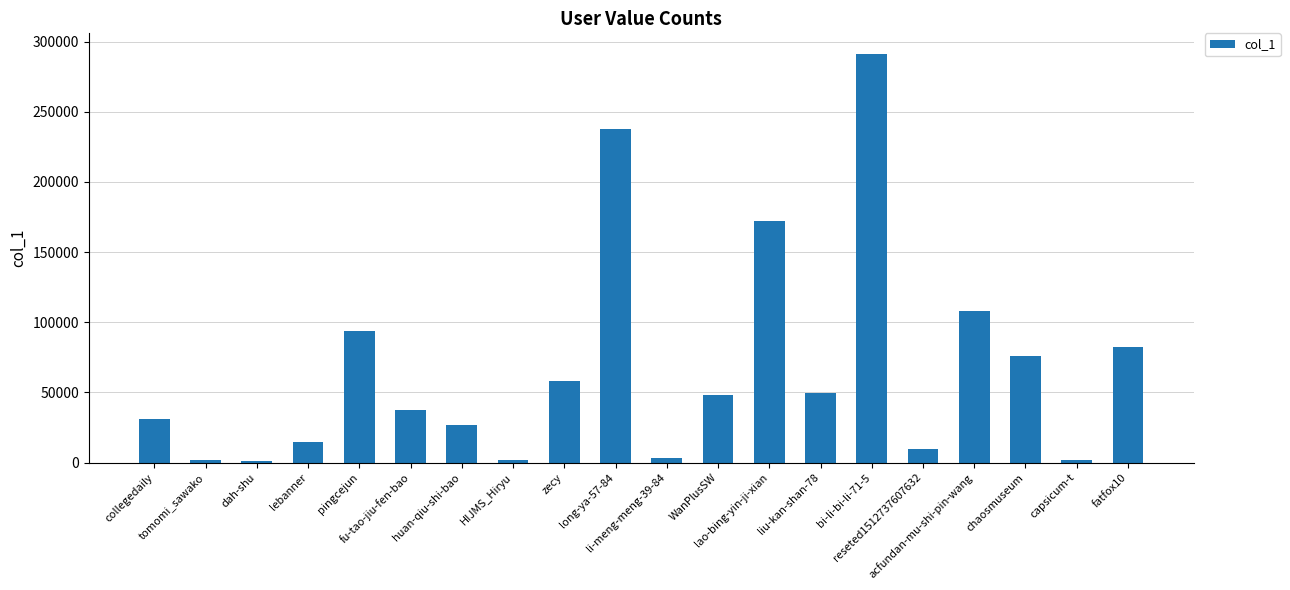

What is the sum of the values at bi-li-bi-li-71-5 and HIJMS_Hiryu?

293208